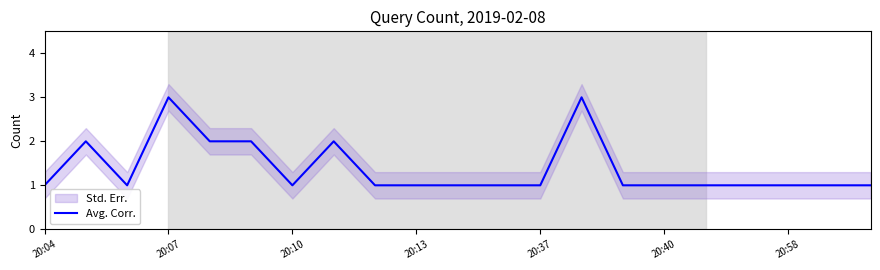

The Avg. Corr. series shows 1 at 20:07. True or false?

False